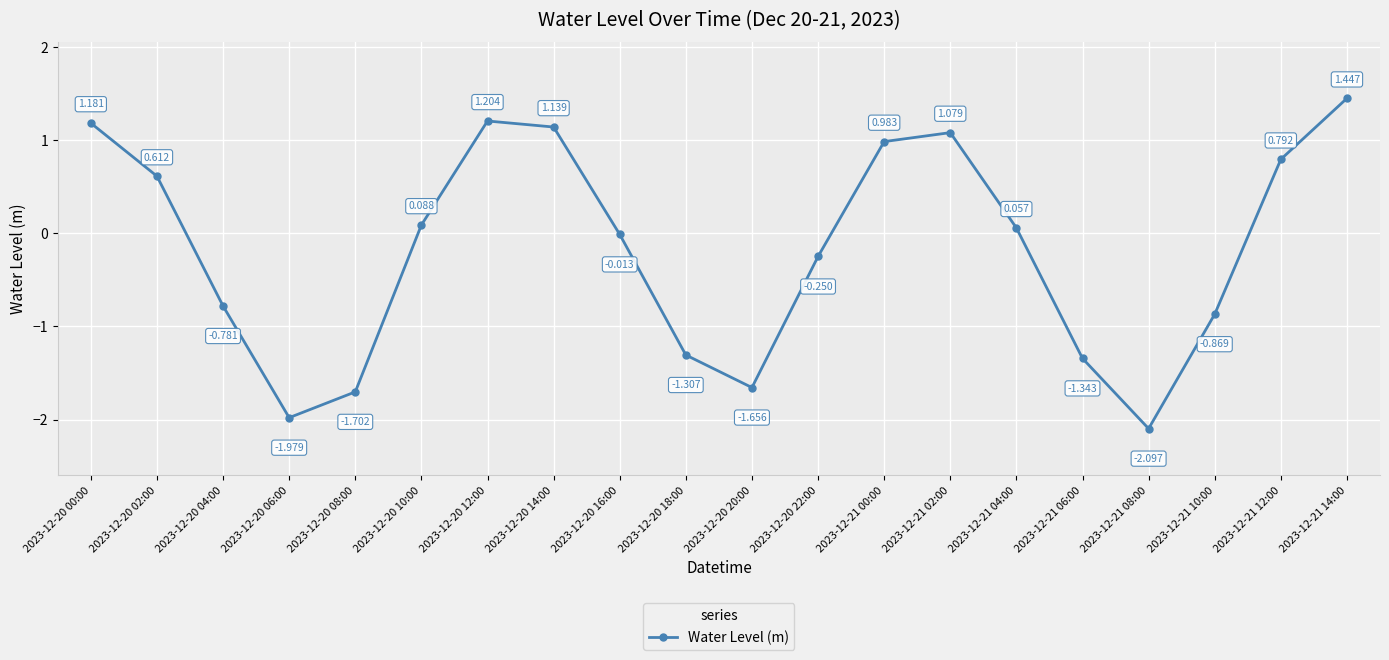

What is the label of the 5th point from the right?

2023-12-21 06:00